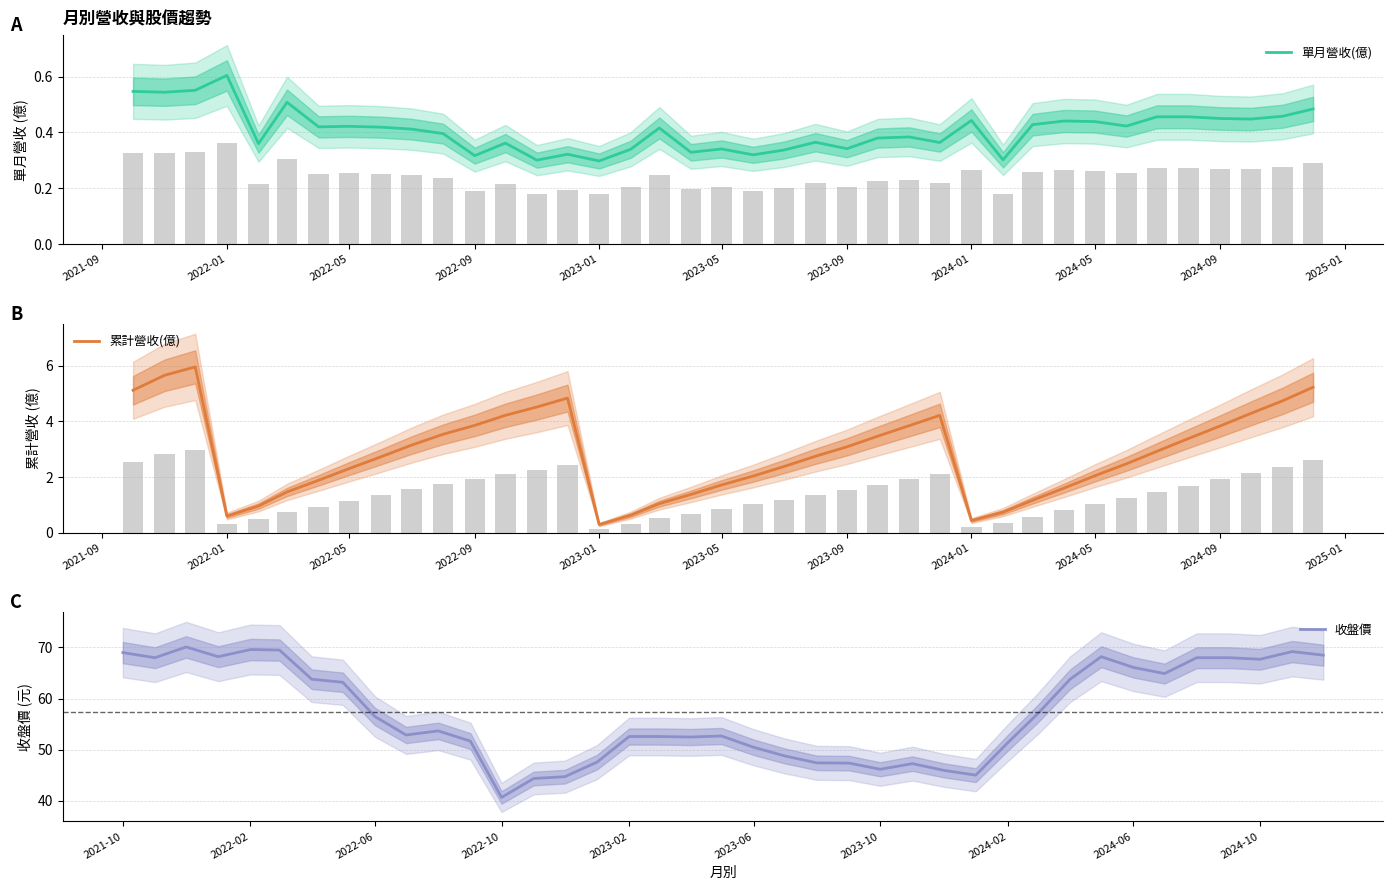

How many series are shown in this chart?

3